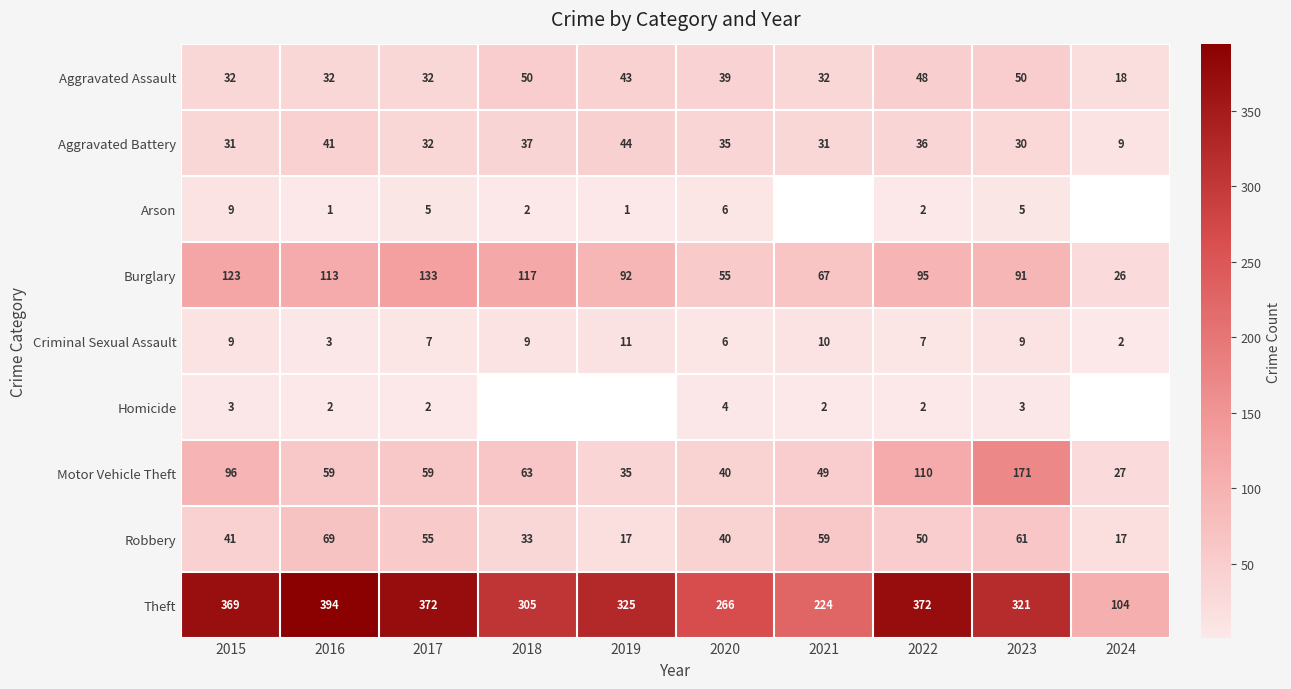

Which series changed the most between 2017 and 2022?

Motor Vehicle Theft